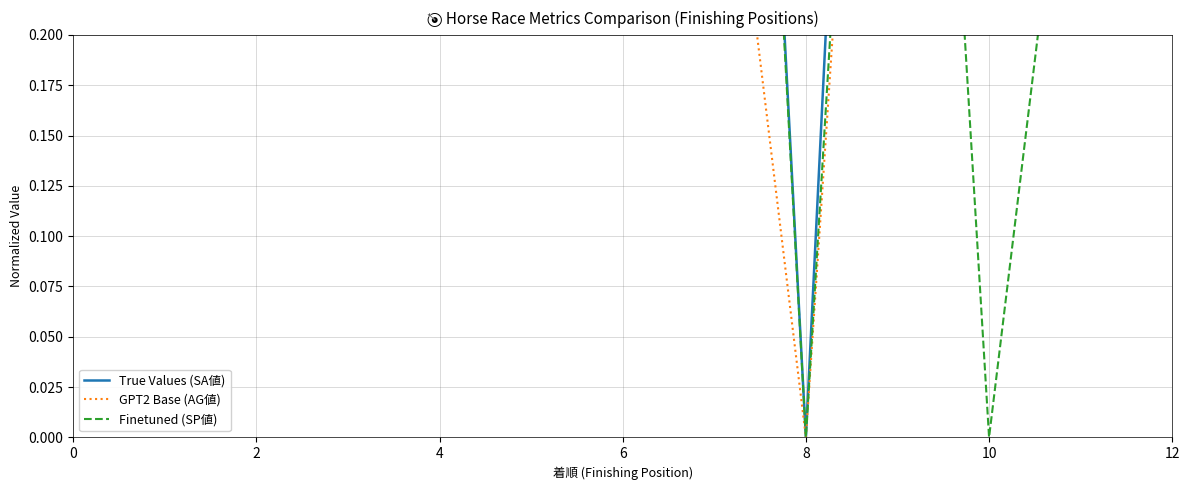

The value of Finetuned (SP値) at 4 is 0.2. True or false?

False